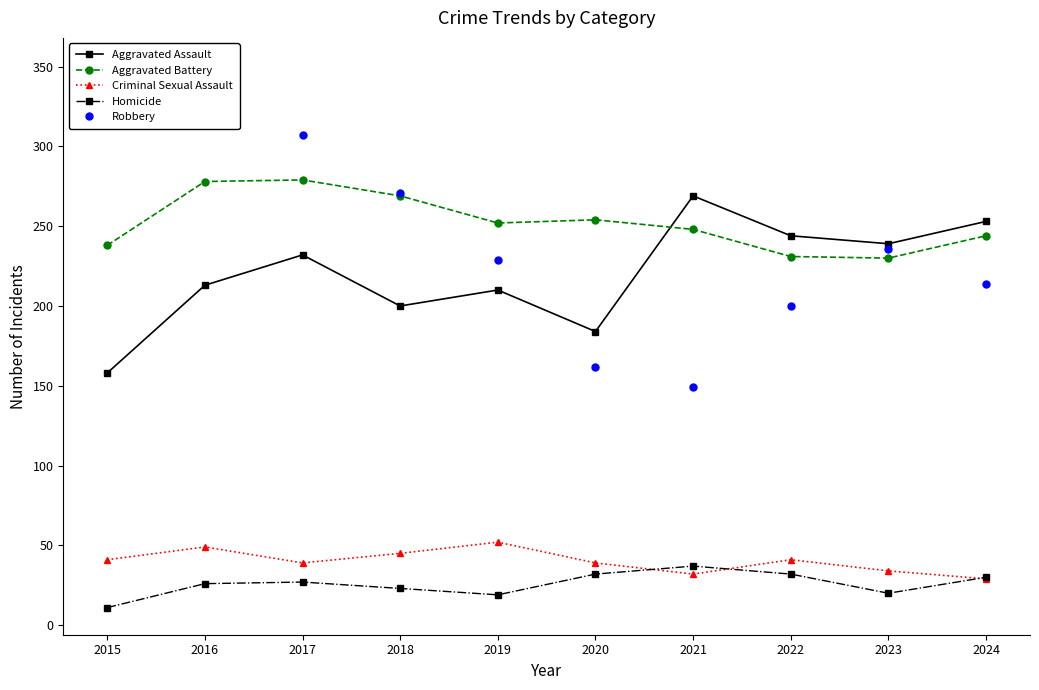

Reading left to right, transcribe all the data shown in this chart.

Aggravated Assault: 2015=158	2016=213	2017=232	2018=200	2019=210	2020=184	2021=269	2022=244	2023=239	2024=253
Aggravated Battery: 2015=238	2016=278	2017=279	2018=269	2019=252	2020=254	2021=248	2022=231	2023=230	2024=244
Criminal Sexual Assault: 2015=41	2016=49	2017=39	2018=45	2019=52	2020=39	2021=32	2022=41	2023=34	2024=29
Homicide: 2015=11	2016=26	2017=27	2018=23	2019=19	2020=32	2021=37	2022=32	2023=20	2024=30
Robbery: 2015=341	2016=351	2017=307	2018=271	2019=229	2020=162	2021=149	2022=200	2023=236	2024=214